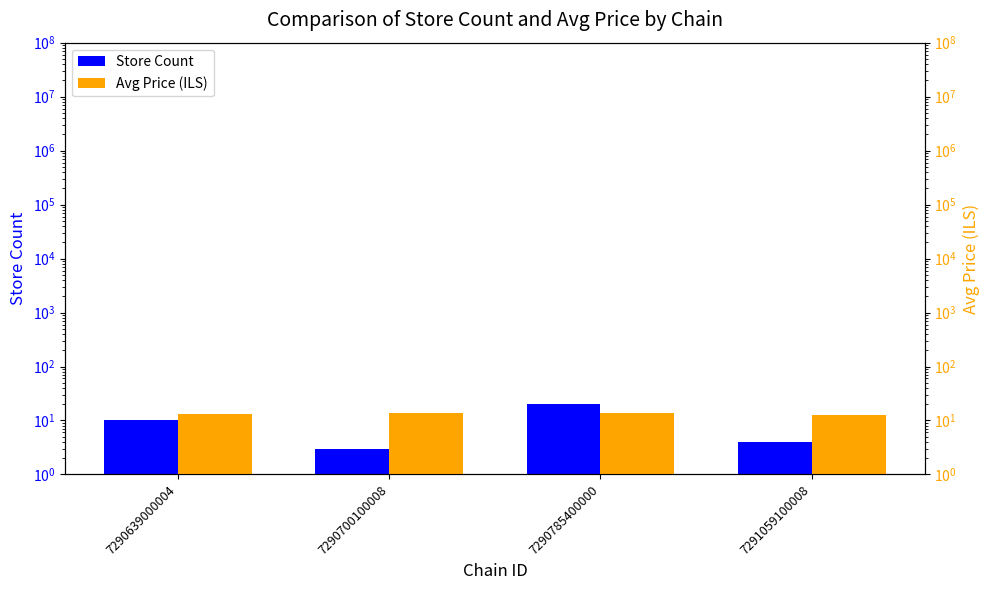

Are the bars horizontal?

No